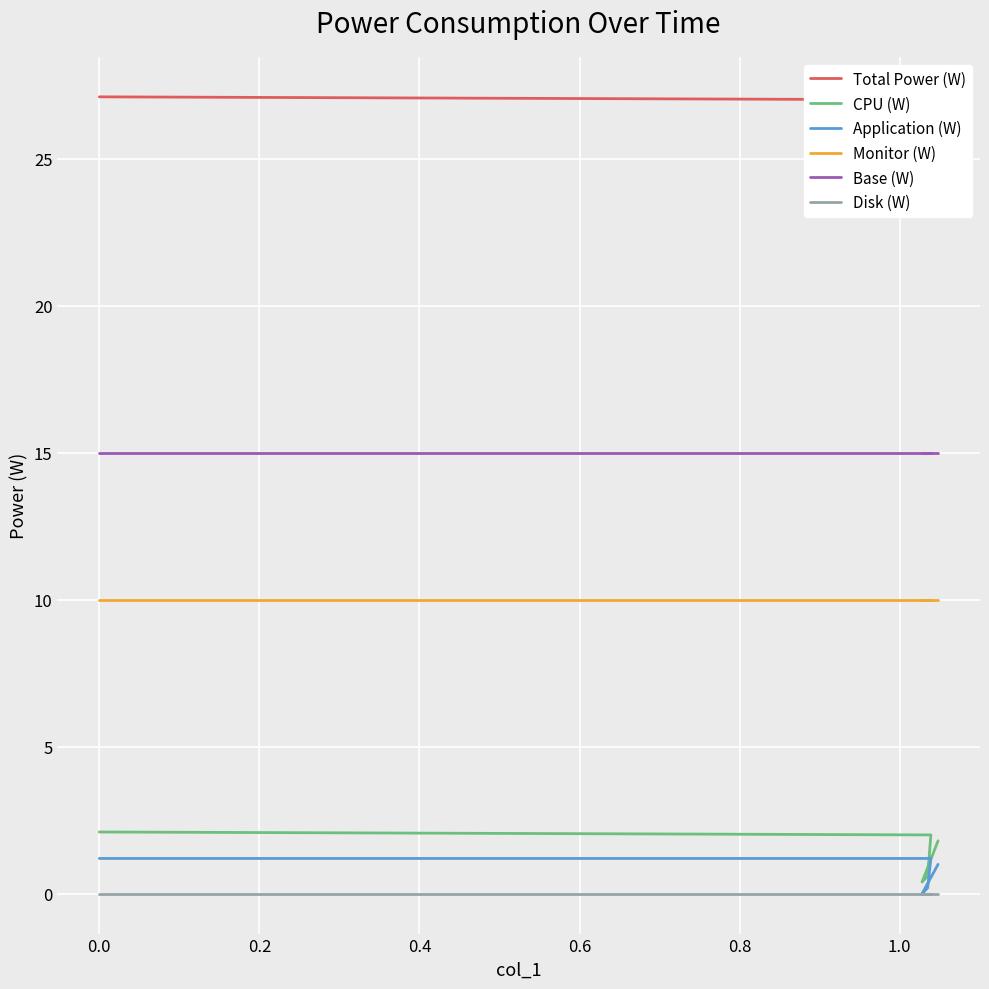

How many distinct data groups are displayed?

6